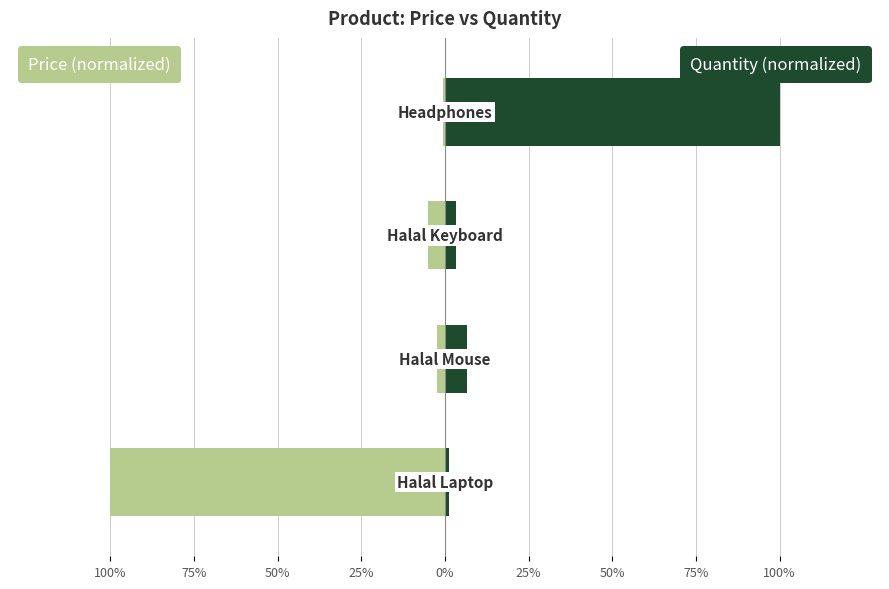

What is the difference between the maximum and second lowest values in the quantity series?

96.7